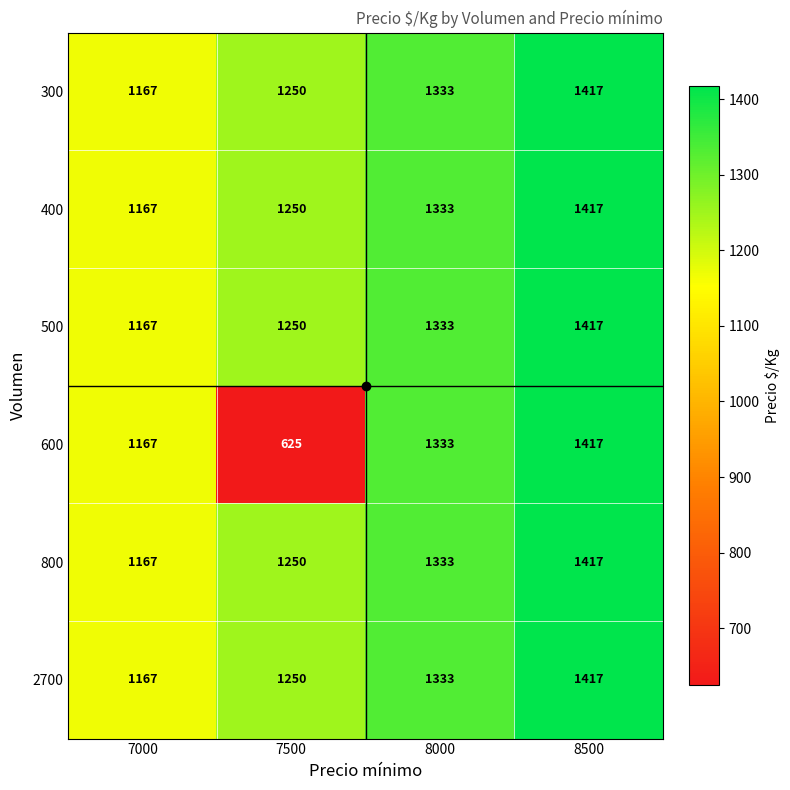

What is the average value of the 800 series?

1292